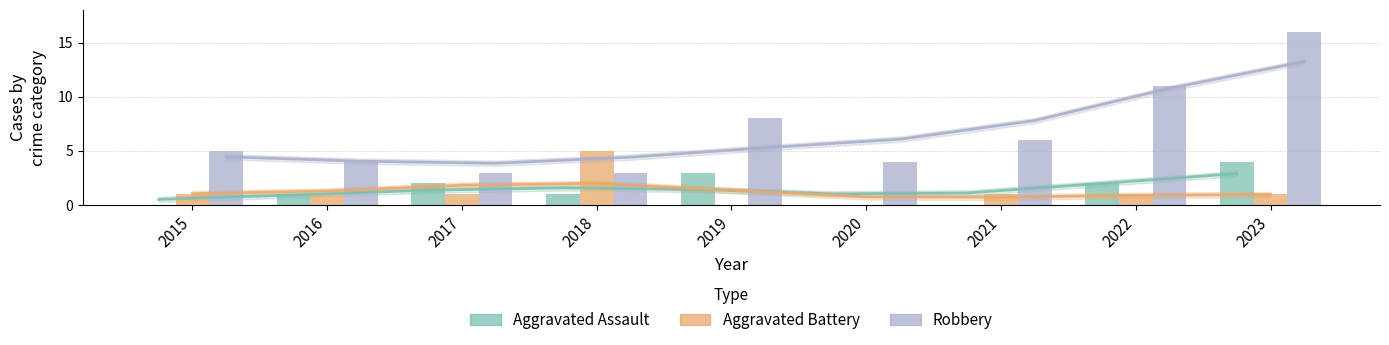

What is the value of the Robbery bar at the 5th from the left?

8